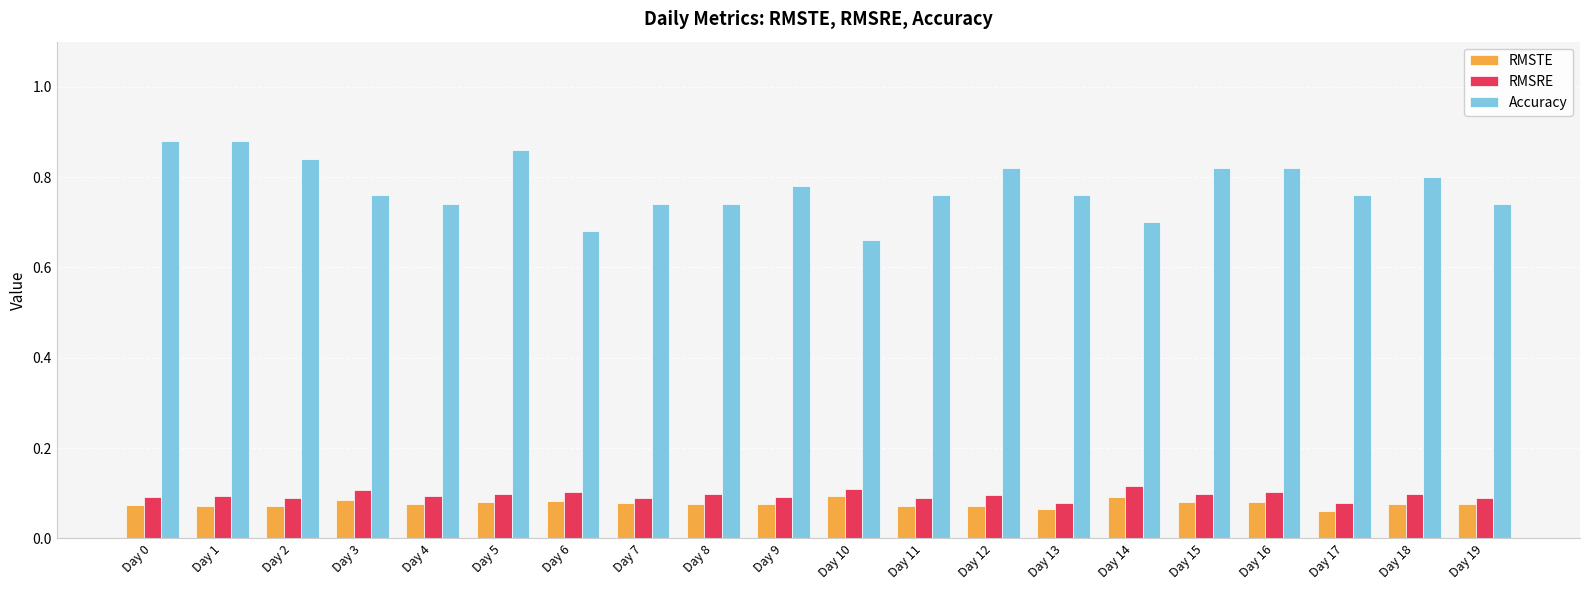

Which series has the largest total across all categories?

Accuracy